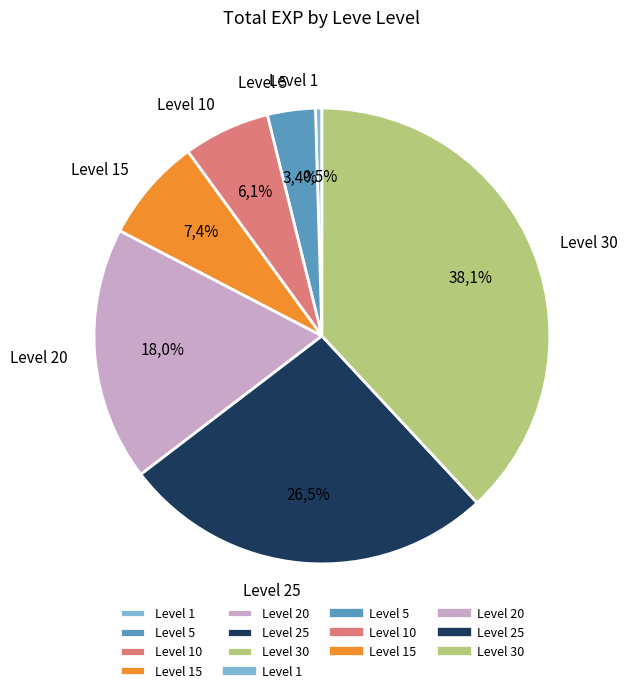

True or false: Level 30 accounts for 48% of the total.

False